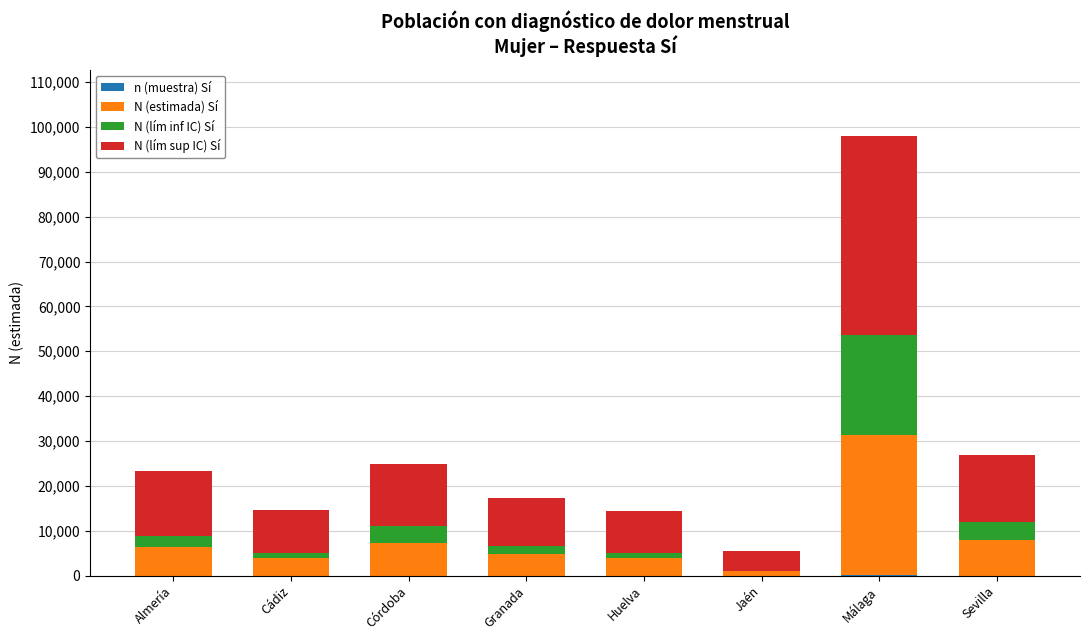

What is the total value across all series at Córdoba?

24839